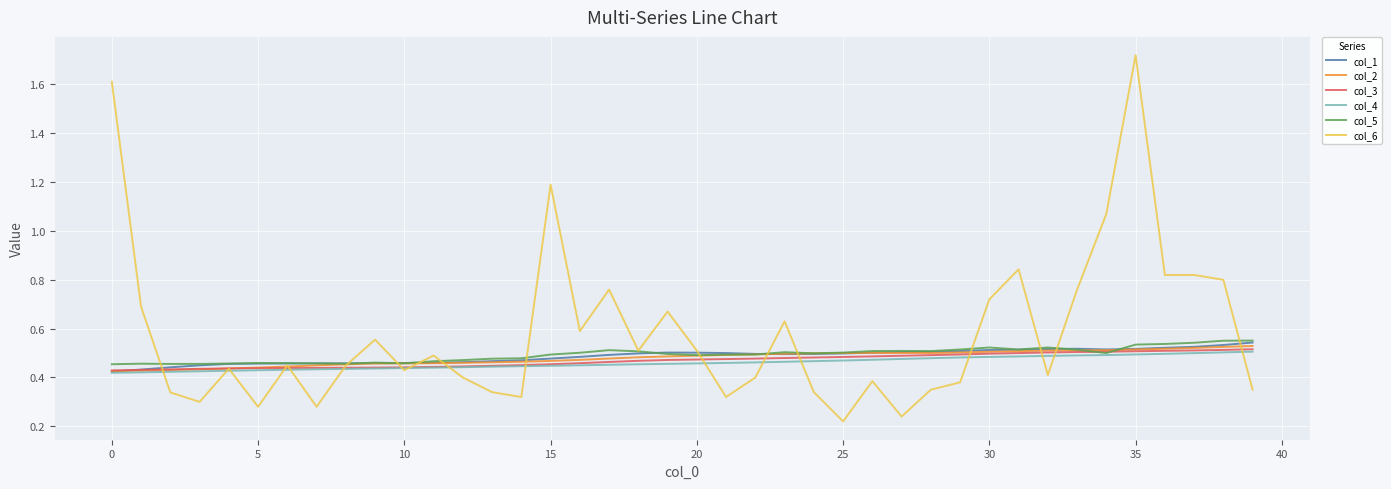

What is the difference between the maximum and second lowest values in the col_3 series?

0.1